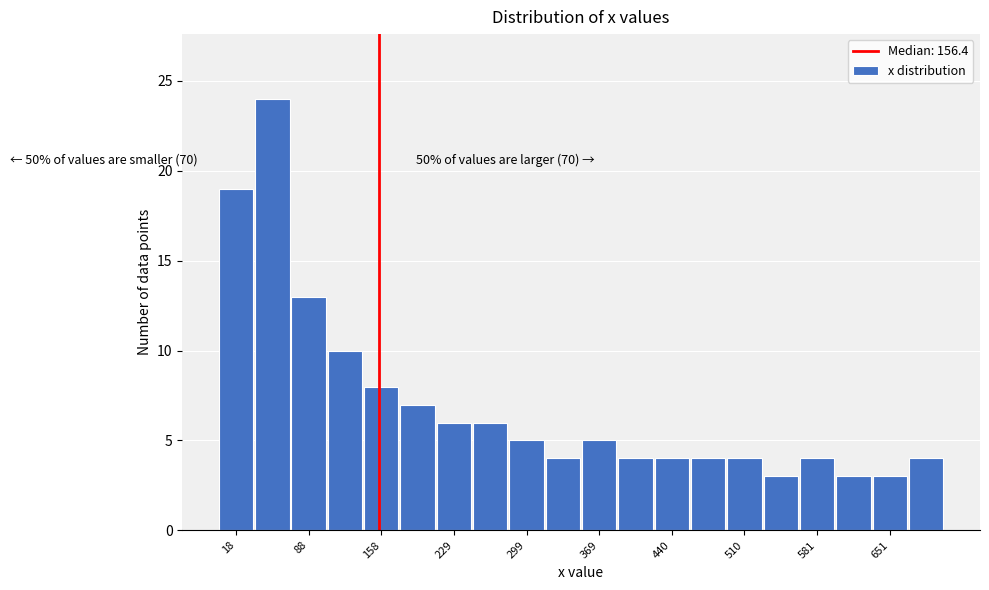

Around what value on the x-axis is the tallest bar? Give the approximate position of its centre, as read against the axis.

50